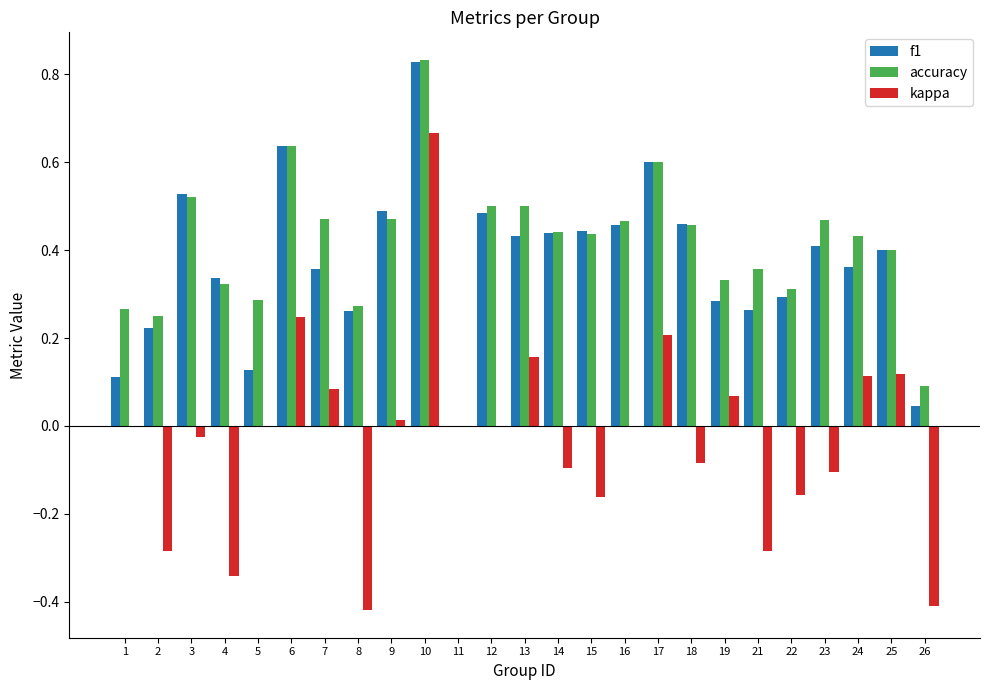

At which label does accuracy reach its peak?

10